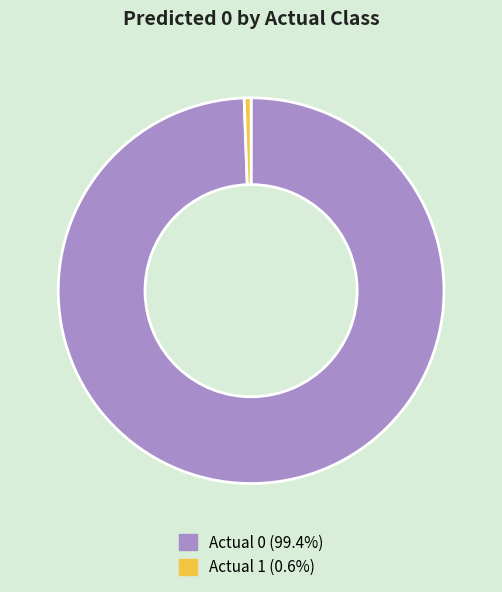

Which slice is the smallest?

Actual 1